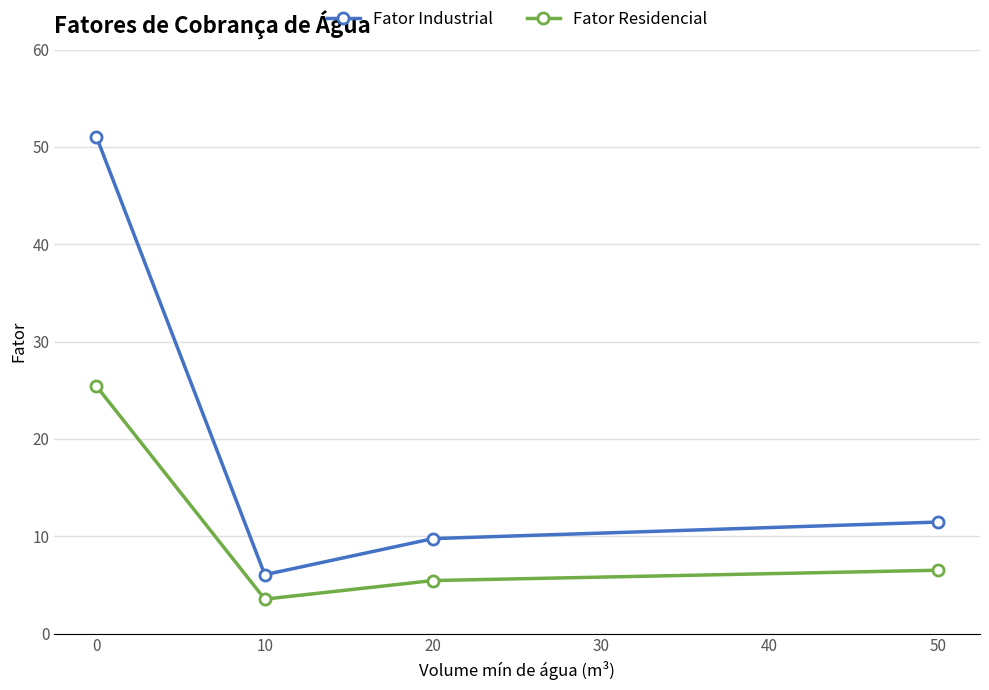

Does the chart have visible grid lines?

Yes